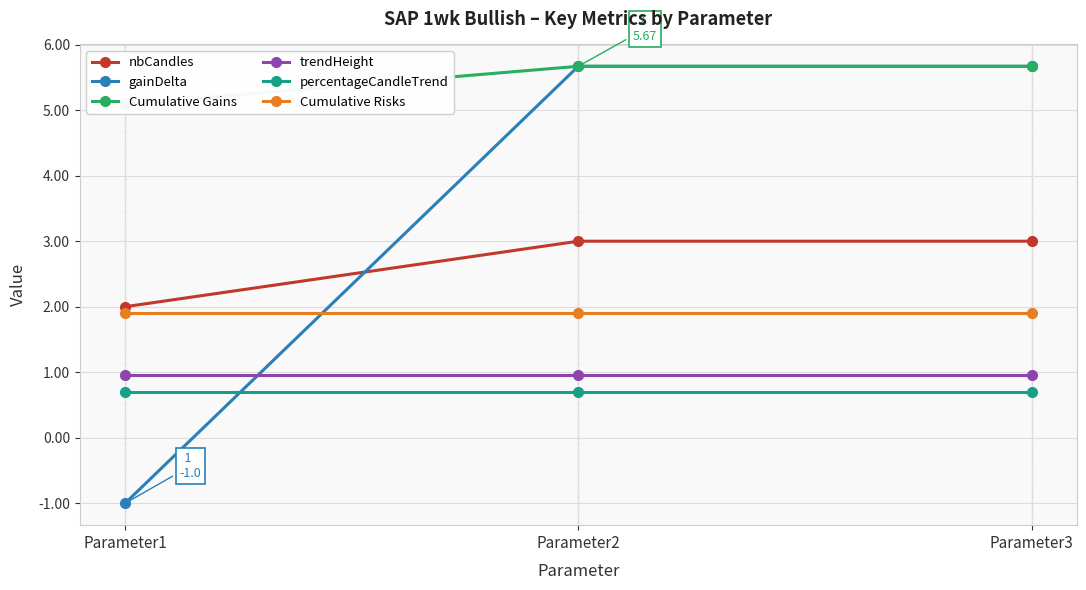

What is the value of the percentageCandleTrend point at the 3rd from the left?

0.7